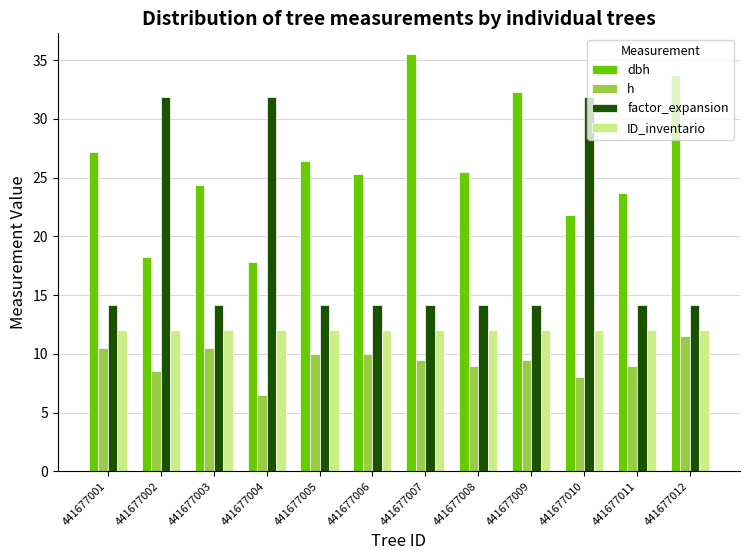

What is the maximum value for h?

11.5